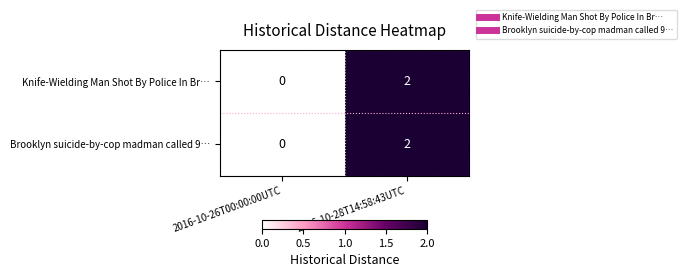

The value of Brooklyn suicide-by-cop madman called 9… at 2016-10-28T14:58:43UTC is 1. True or false?

False